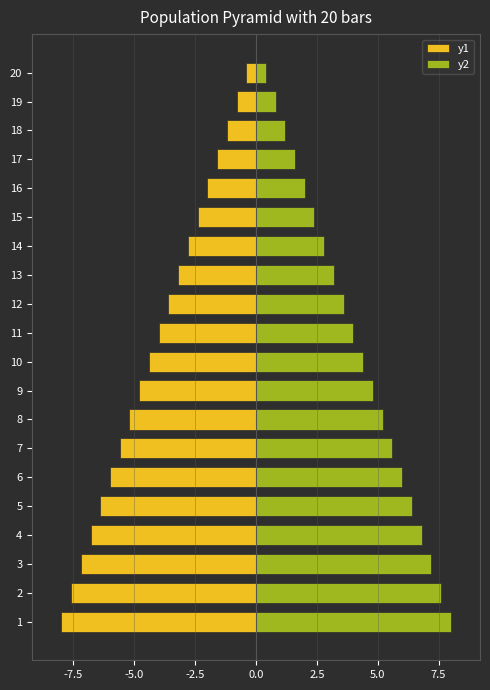

What are all the series names shown in the legend?

y1, y2